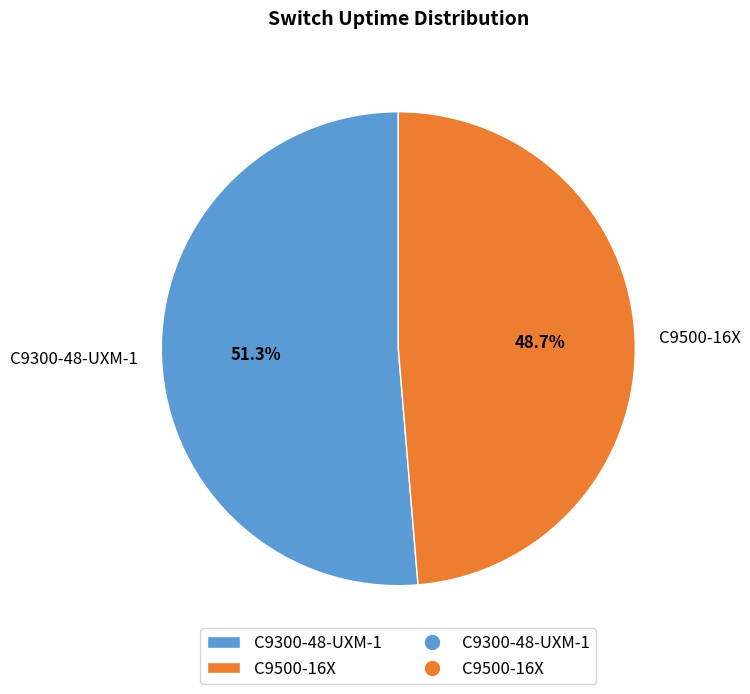

The C9300-48-UXM-1 slice represents 51% of the pie. True or false?

True